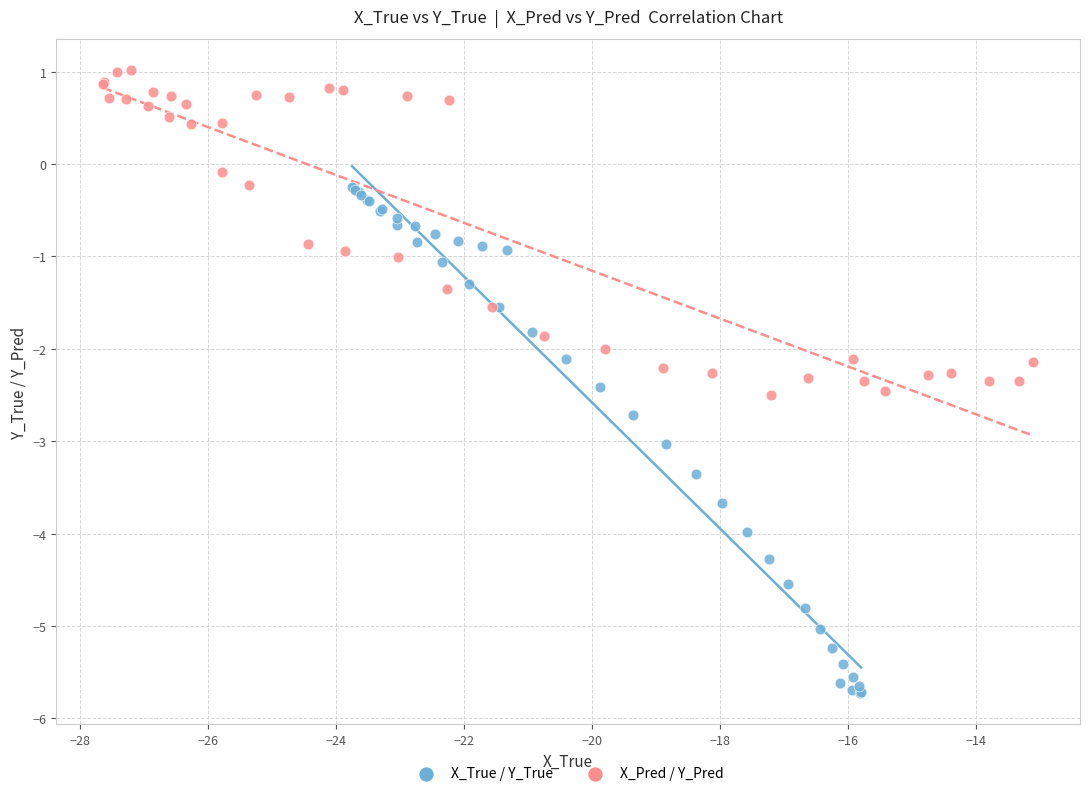

What are all the series names shown in the legend?

X_True / Y_True, X_Pred / Y_Pred